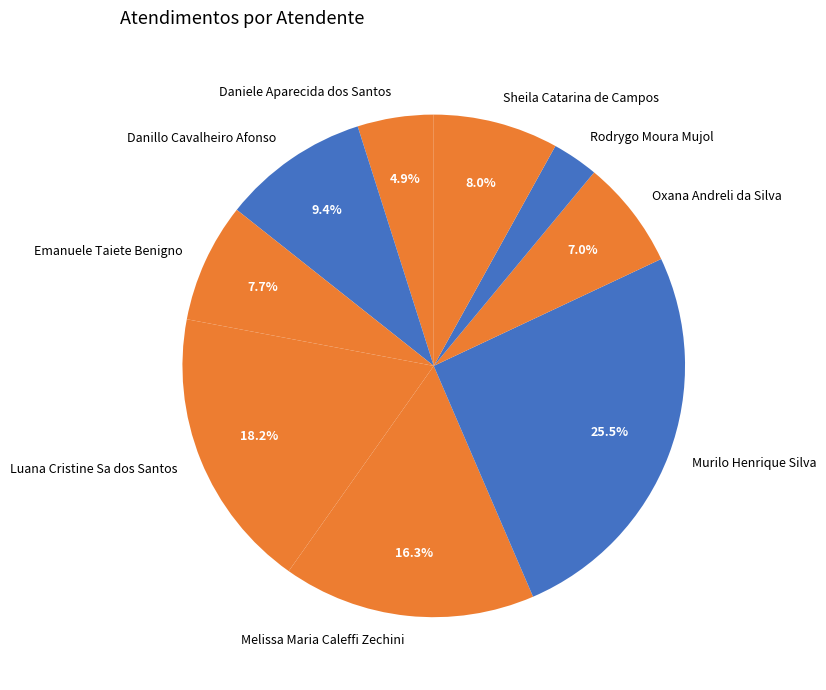

Does Luana Cristine Sa dos Santos account for over 50% of the chart?

No